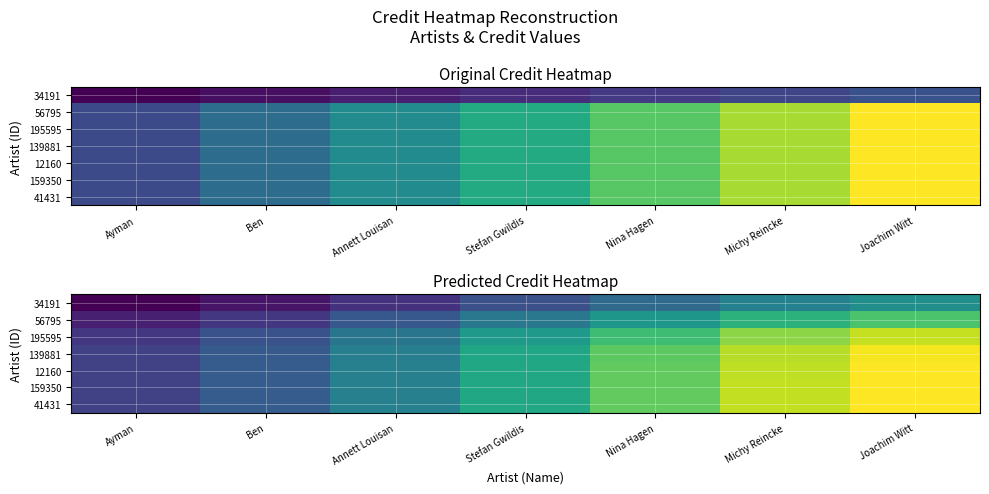

What is the total value across all series at Ben?

7622668.3